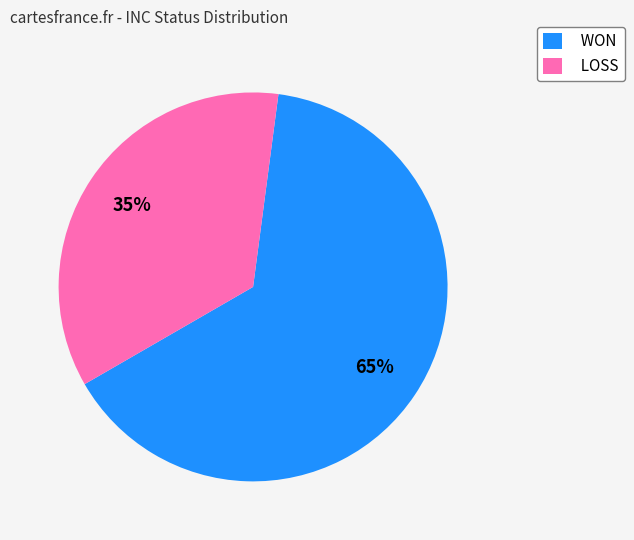

Does WON account for over 50% of the chart?

Yes